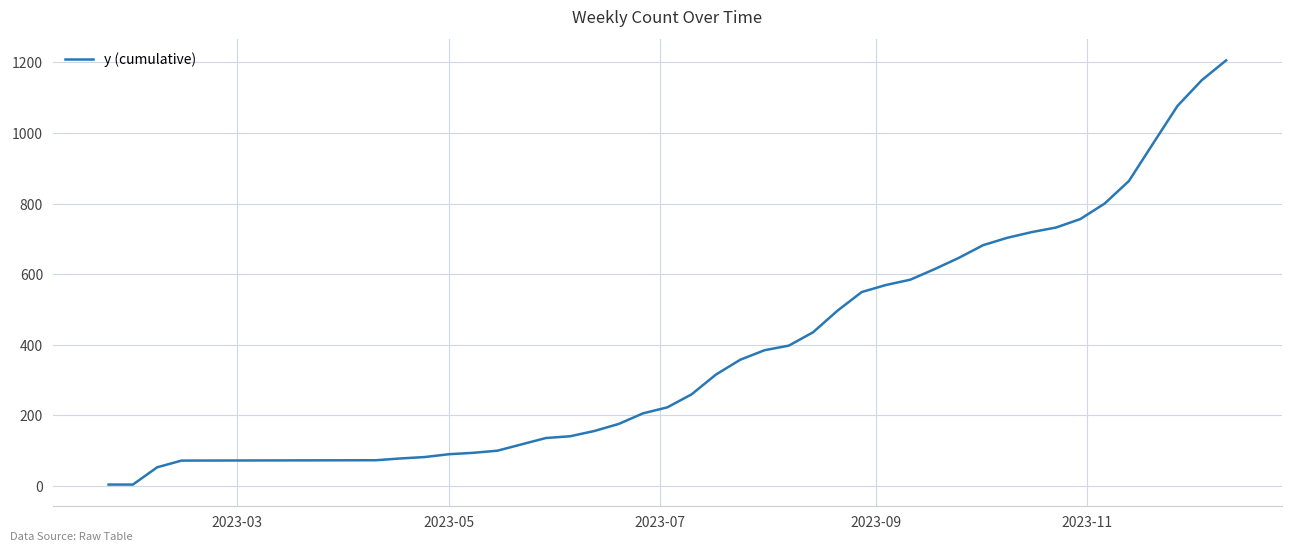

What is the sum of all values?

17054